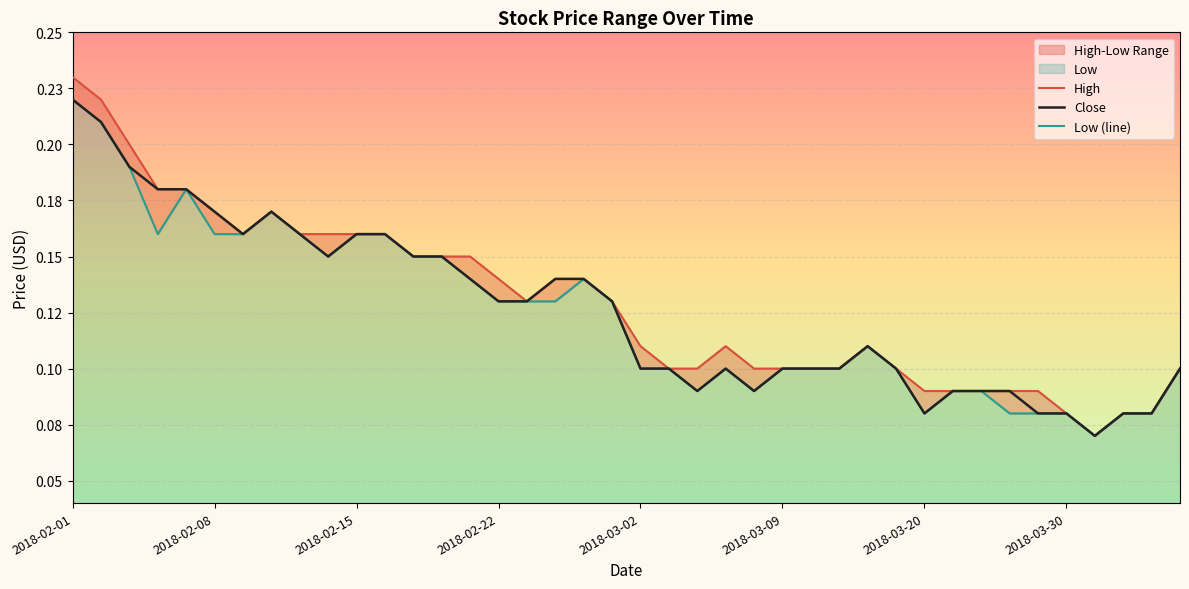

Is the value of High at 2018-04-03 greater than the value of Close at 2018-02-22?

No